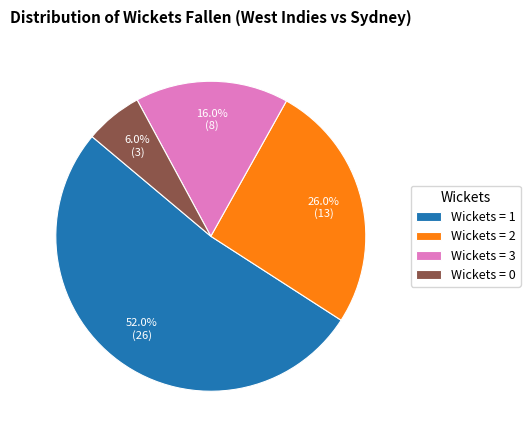

To the nearest percent, what is the average slice percentage?

25%